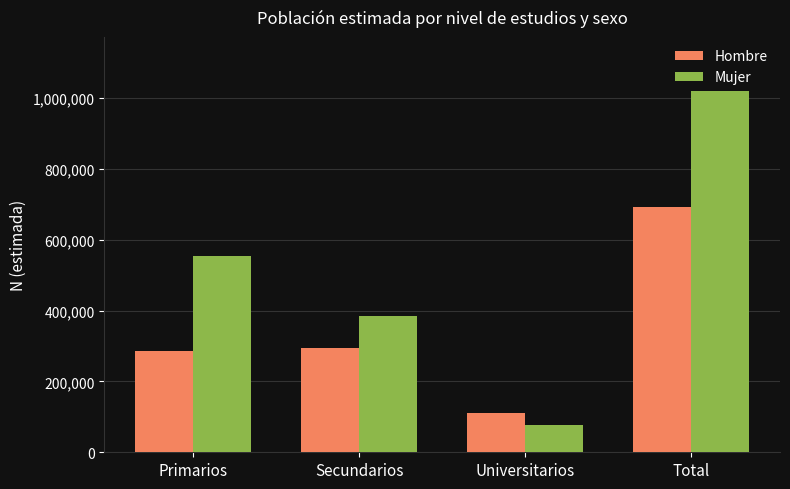

Are the bars grouped side by side (vs. stacked)?

Yes